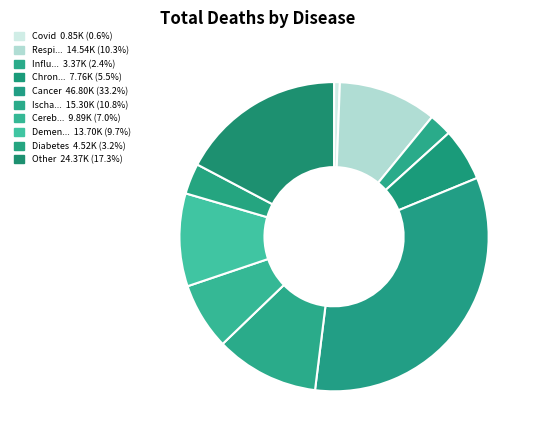

How many slices are in this pie chart?

10